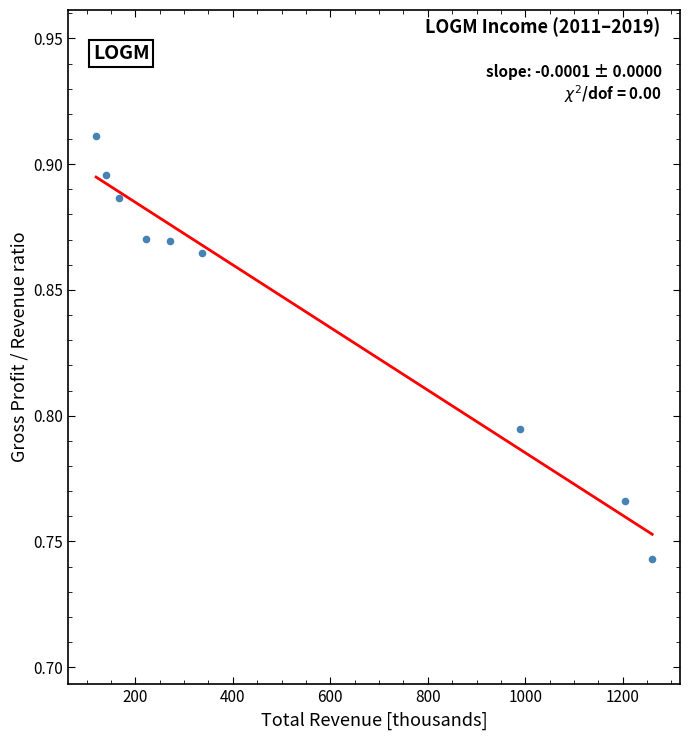

What is the range of X values (max minus min)?

1140.9